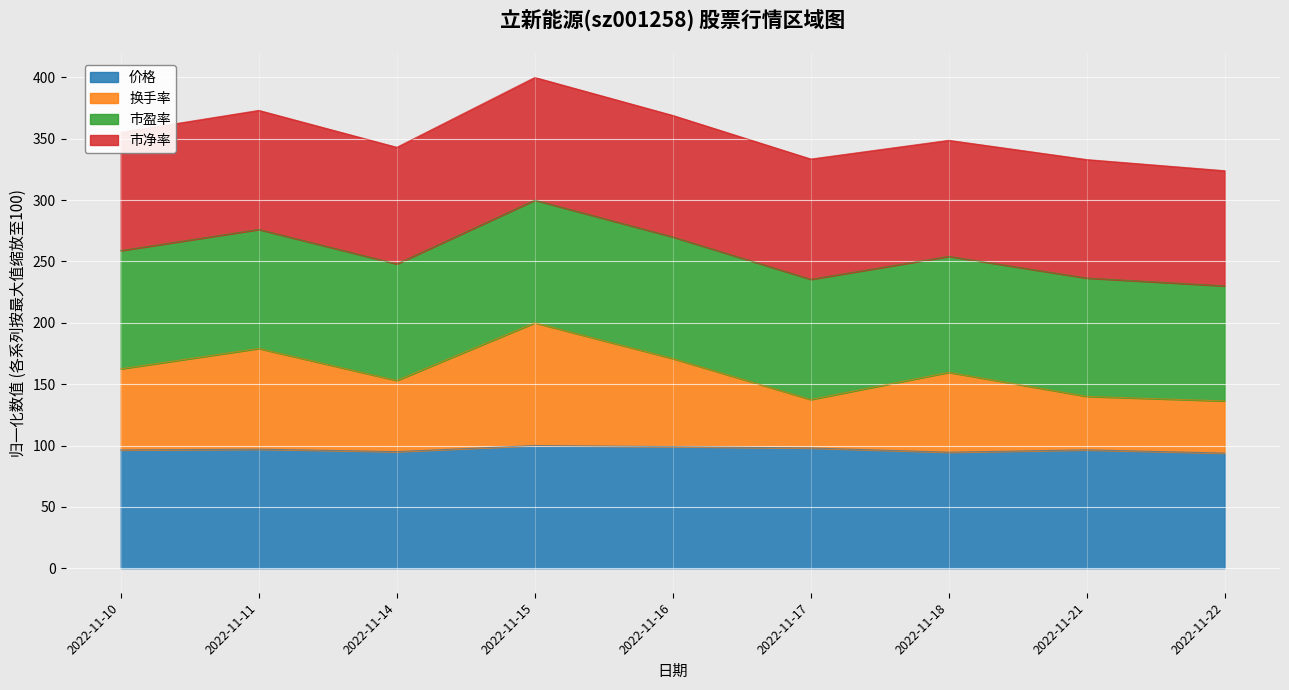

Between 2022-11-10 and 2022-11-16, which is larger?

2022-11-16